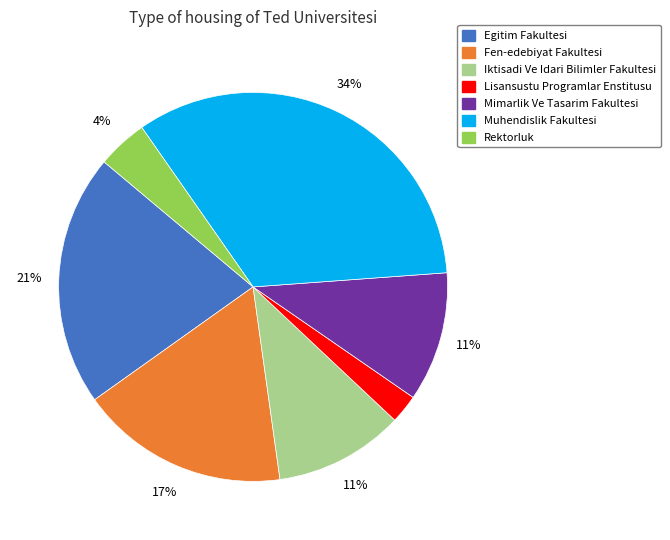

What is the largest slice in the pie chart?

Muhendislik Fakultesi